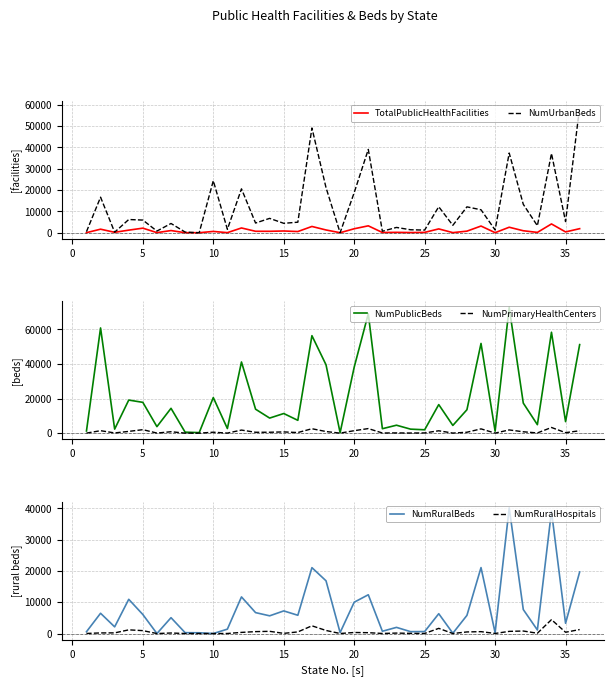

Reading right to left, what are all the values shown in this chart?

TotalPublicHealthFacilities: 1905	383	4122	157	932	2581	32	3139	742	53	1799	166	87	180	114	3239	1867	10	1297	2943	558	818	671	683	2236	40	615	8	13	1023	47	2146	1220	199	1666	34
NumUrbanBeds: 58882	5228	37156	3277	13315	37353	1300	10760	12128	3473	12180	1250	1393	2487	697	39048	18819	0	21139	49093	4942	4417	6734	4550	20565	1608	24383	0	316	4342	778	5936	6198	268	16658	500
NumPublicBeds: 51163	6660	58310	4895	17358	72616	1145	51844	13527	4462	16497	1944	2312	4585	2562	68998	38140	250	39511	56333	7404	11342	8706	13841	41129	2666	20572	298	568	14354	3756	17796	19115	2320	60799	1246
NumPrimaryHealthCenters: 1374	275	3277	114	788	1854	25	2463	521	40	1360	134	65	138	87	2638	1420	4	933	2547	343	702	516	500	1770	31	534	4	9	813	40	2007	1007	122	1417	27
NumRuralBeds: 19684	3284	39104	1140	7668	40179	260	21088	5805	96	6339	630	604	1970	730	12398	10020	300	16865	21072	5842	7234	5665	6690	11715	1405	0	240	273	5070	0	6083	10944	2136	6480	575
NumRuralHospitals: 1272	410	4442	99	802	692	24	602	510	3	1655	21	56	143	23	273	334	9	981	2471	519	56	705	609	364	17	0	5	10	169	0	930	1176	208	193	27